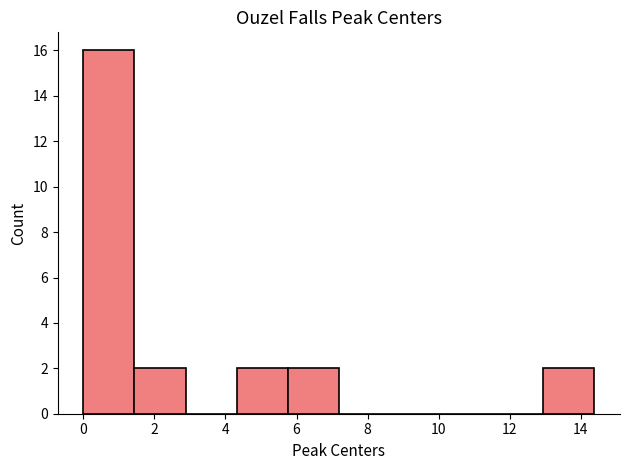

What is the height of the bar covering 0.0 to 1.4 on the x-axis? Neither the bar edges nor the heights are printed on the chart, so give them approximately, as read against the axes.

16